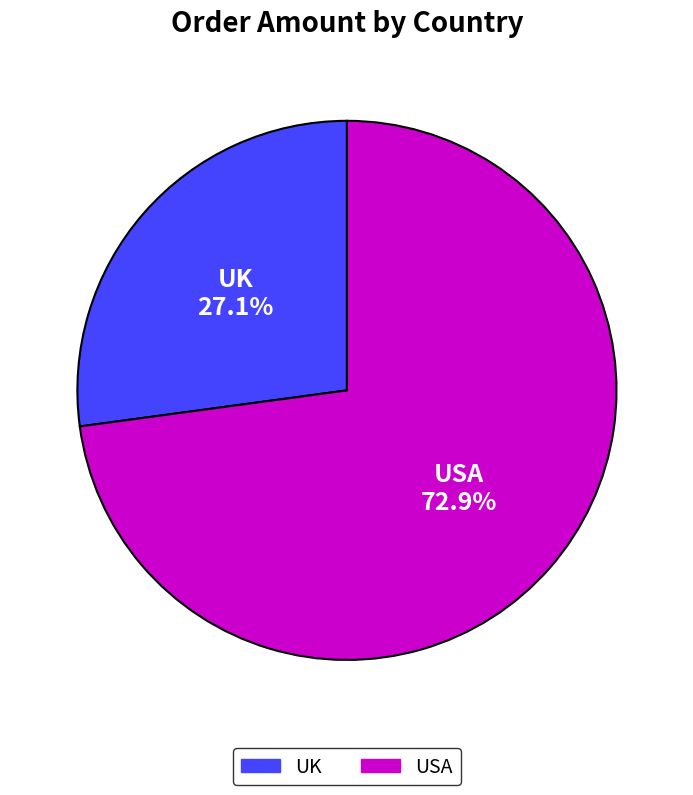

To the nearest percent, what is the difference between the UK and USA slice percentages?

46%